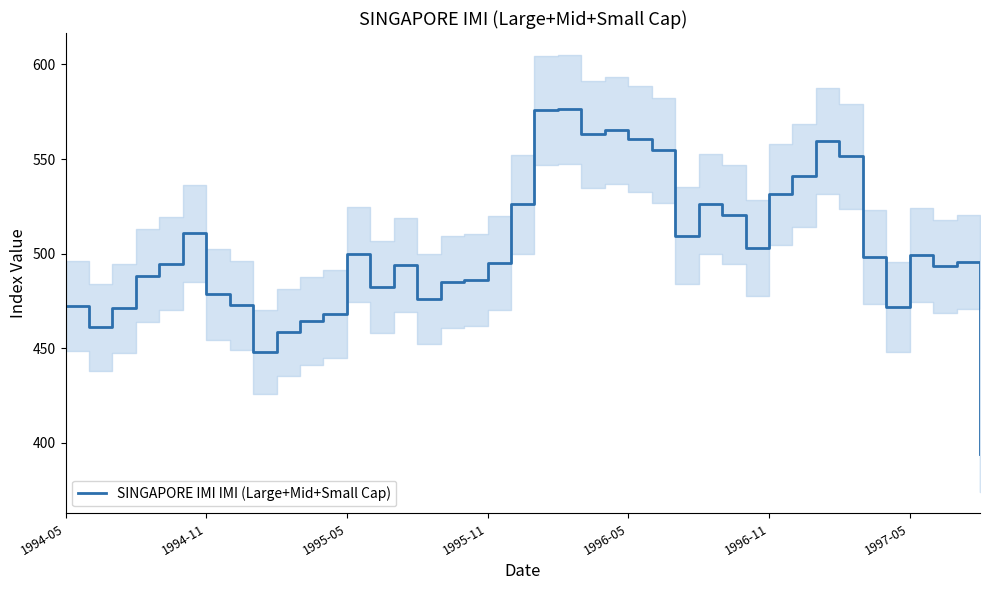

How many interior local valleys (lower than both neighbors) does the data have?

9